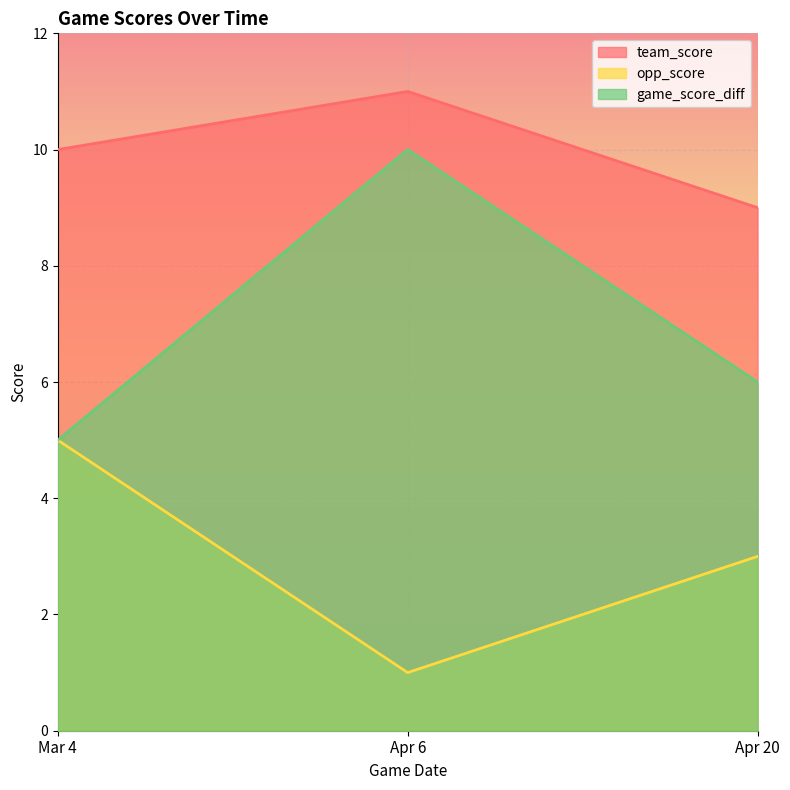

How many lines are shown in the chart?

3